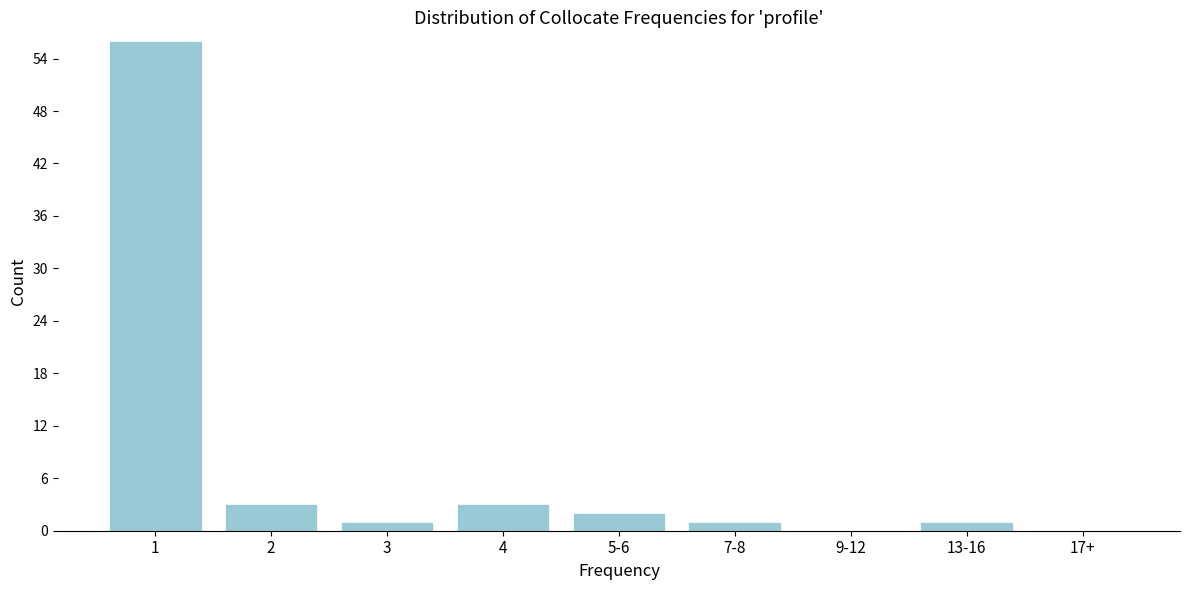

Reading right to left, transcribe all the data shown in this chart.

17+=0	13-16=1	9-12=0	7-8=1	5-6=2	4=3	3=1	2=3	1=56